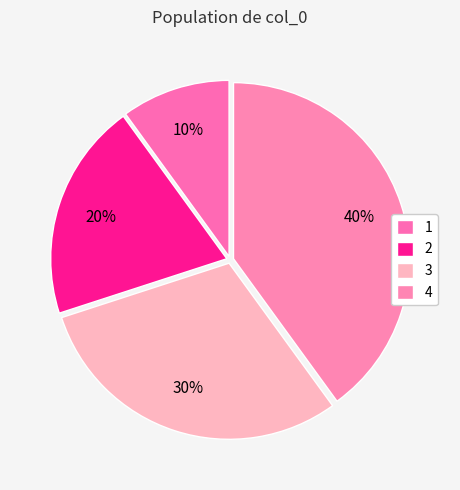

To the nearest percent, what percentage of the pie is 1?

10%